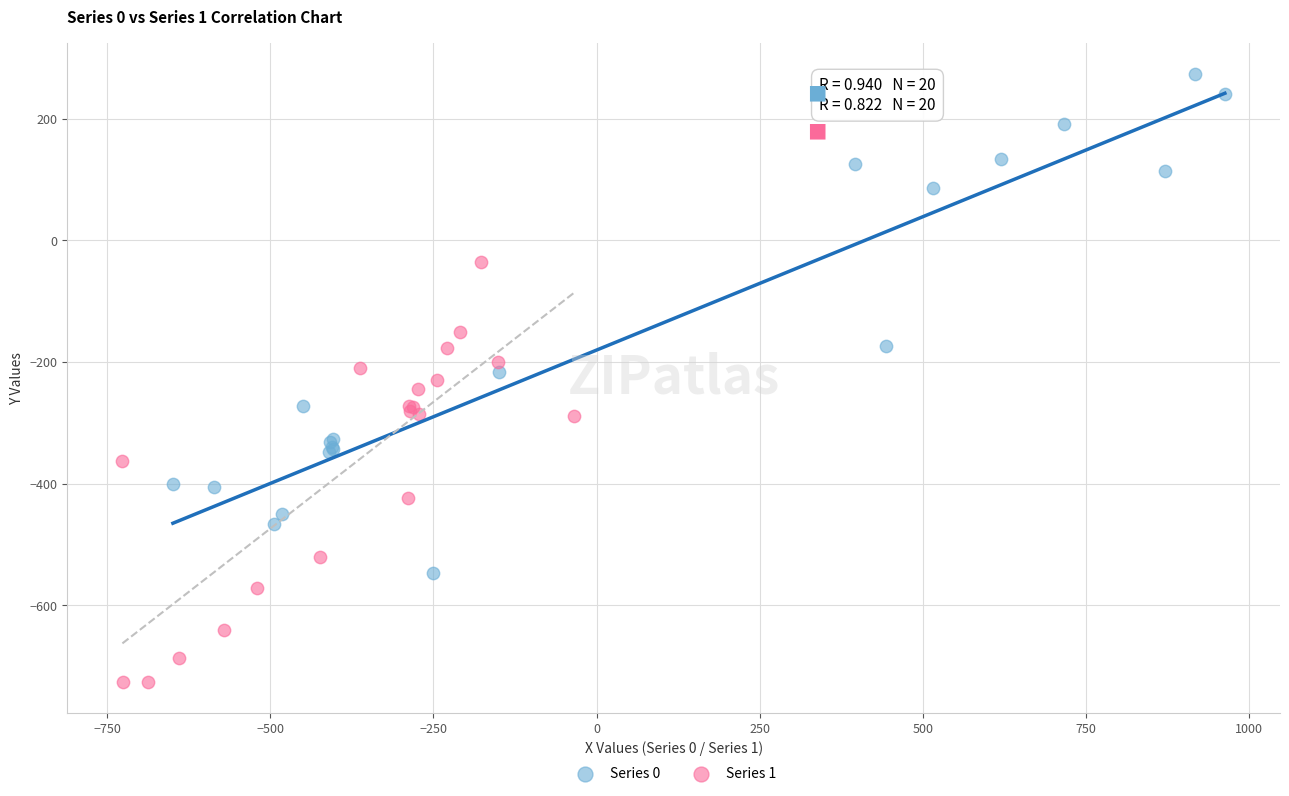

Which series contains the lowest Y value?

Series 1